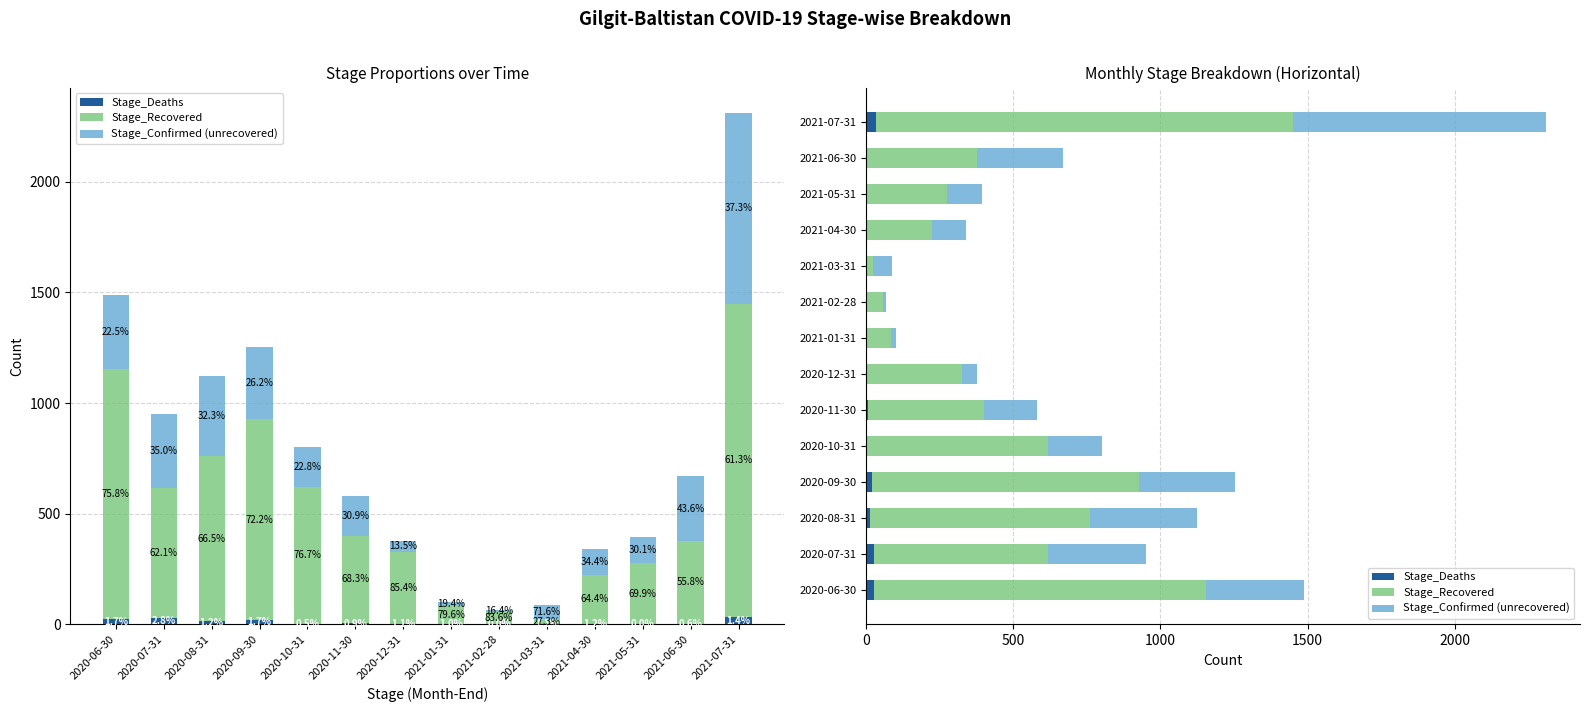

Reading left to right, list all the values displayed in this chart.

Stage_Deaths: 2020-06-30=26	2020-07-31=27	2020-08-31=14	2020-09-30=21	2020-10-31=4	2020-11-30=5	2020-12-31=4	2021-01-31=1	2021-02-28=0	2021-03-31=1	2021-04-30=4	2021-05-31=0	2021-06-30=4	2021-07-31=33
Stage_Recovered: 2020-06-30=1128	2020-07-31=591	2020-08-31=747	2020-09-30=905	2020-10-31=615	2020-11-30=396	2020-12-31=323	2021-01-31=82	2021-02-28=56	2021-03-31=24	2021-04-30=219	2021-05-31=276	2021-06-30=373	2021-07-31=1416
Stage_Confirmed (unrecovered): 2020-06-30=335	2020-07-31=333	2020-08-31=363	2020-09-30=328	2020-10-31=183	2020-11-30=179	2020-12-31=51	2021-01-31=20	2021-02-28=11	2021-03-31=63	2021-04-30=117	2021-05-31=119	2021-06-30=292	2021-07-31=861